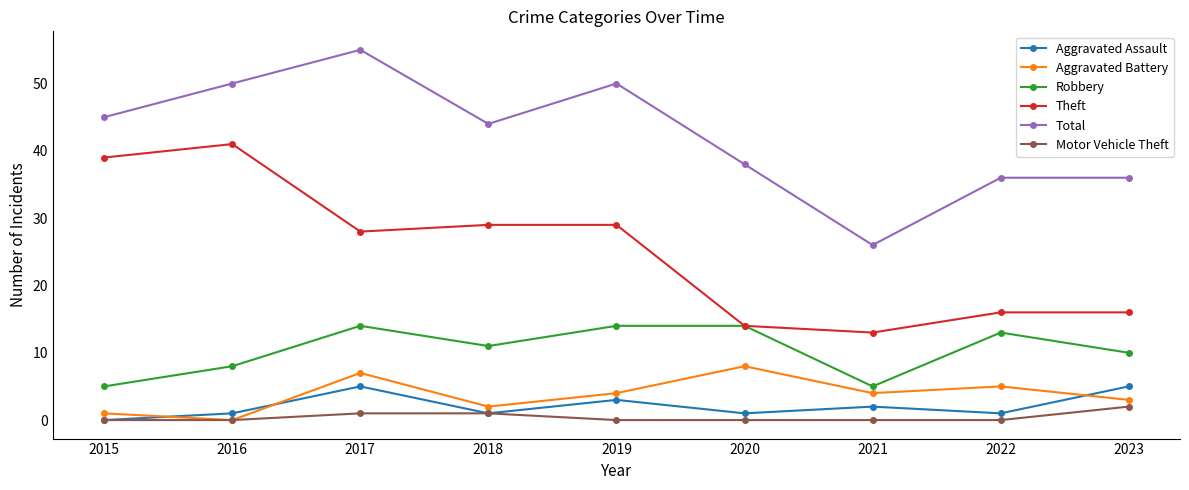

Reading left to right, transcribe all the data shown in this chart.

Aggravated Assault: 2015=0	2016=1	2017=5	2018=1	2019=3	2020=1	2021=2	2022=1	2023=5
Aggravated Battery: 2015=1	2016=0	2017=7	2018=2	2019=4	2020=8	2021=4	2022=5	2023=3
Robbery: 2015=5	2016=8	2017=14	2018=11	2019=14	2020=14	2021=5	2022=13	2023=10
Theft: 2015=39	2016=41	2017=28	2018=29	2019=29	2020=14	2021=13	2022=16	2023=16
Total: 2015=45	2016=50	2017=55	2018=44	2019=50	2020=38	2021=26	2022=36	2023=36
Motor Vehicle Theft: 2015=0	2016=0	2017=1	2018=1	2019=0	2020=0	2021=0	2022=0	2023=2